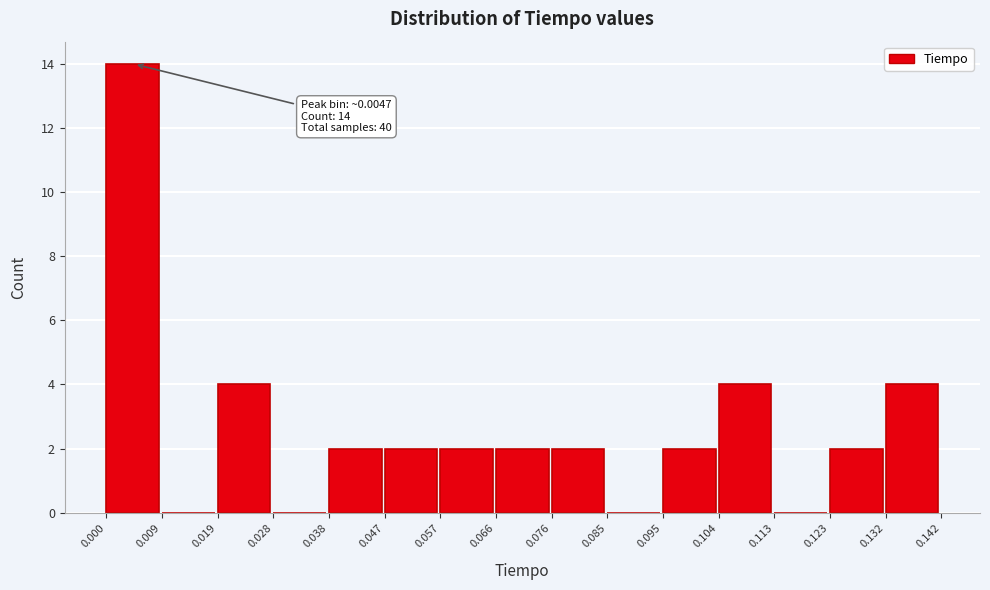

Which range on the x-axis has the tallest bar?

0.000 to 0.009